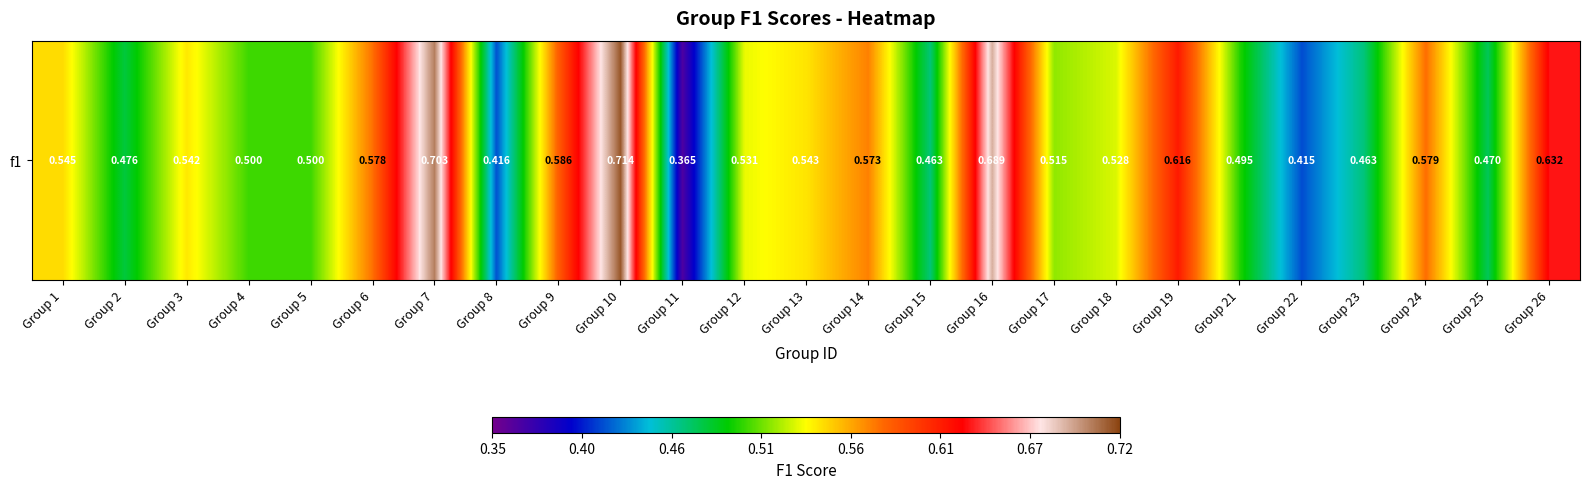

What is the smallest value displayed?

0.4